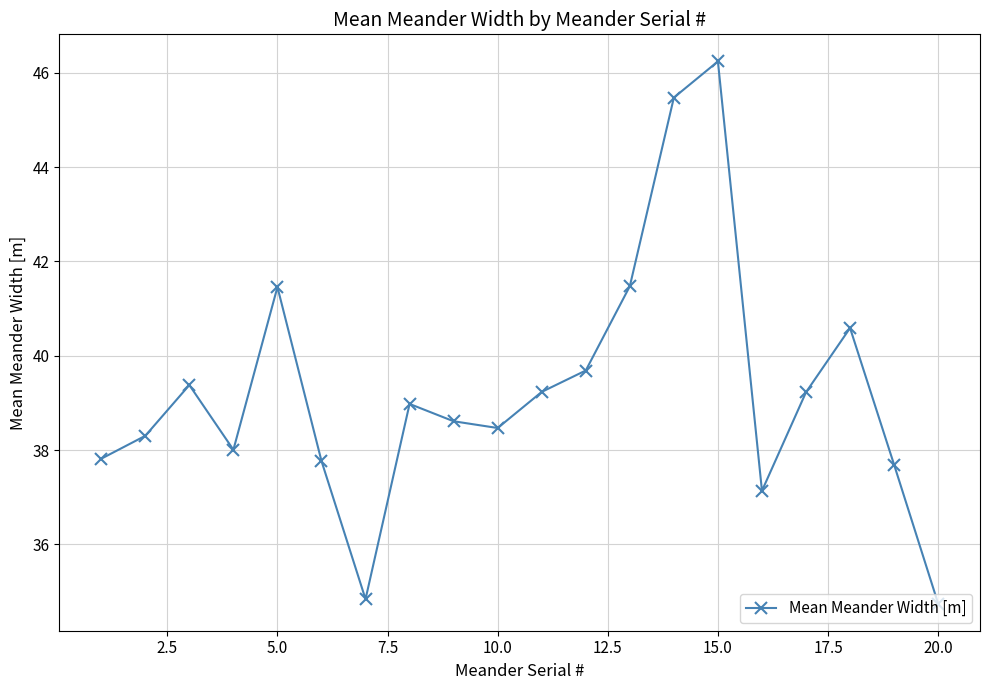

What is the average value?

39.3